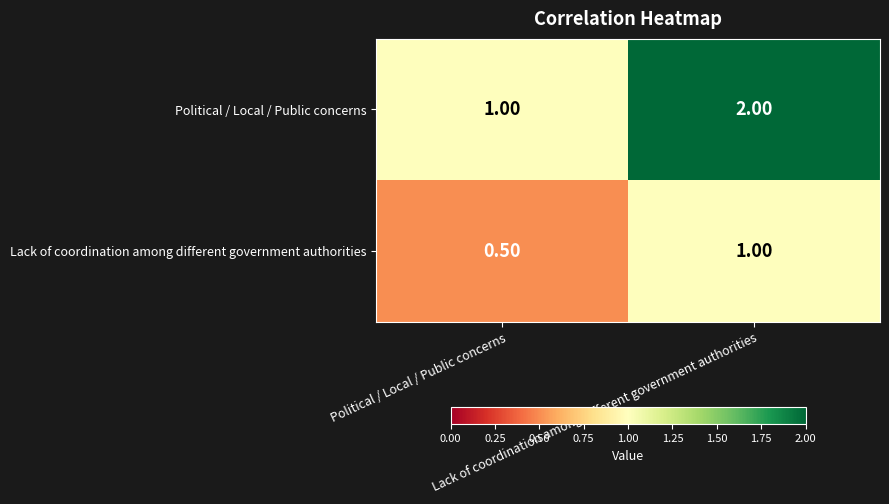

How many categories are shown in the chart?

2